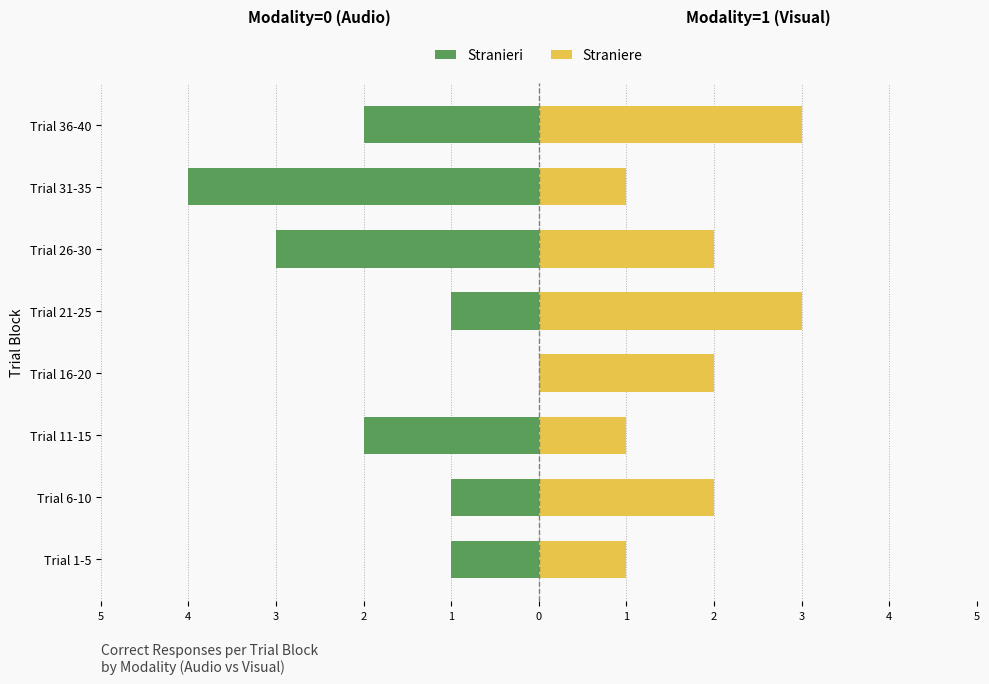

How many Stranieri values are between -2 and -1?

5